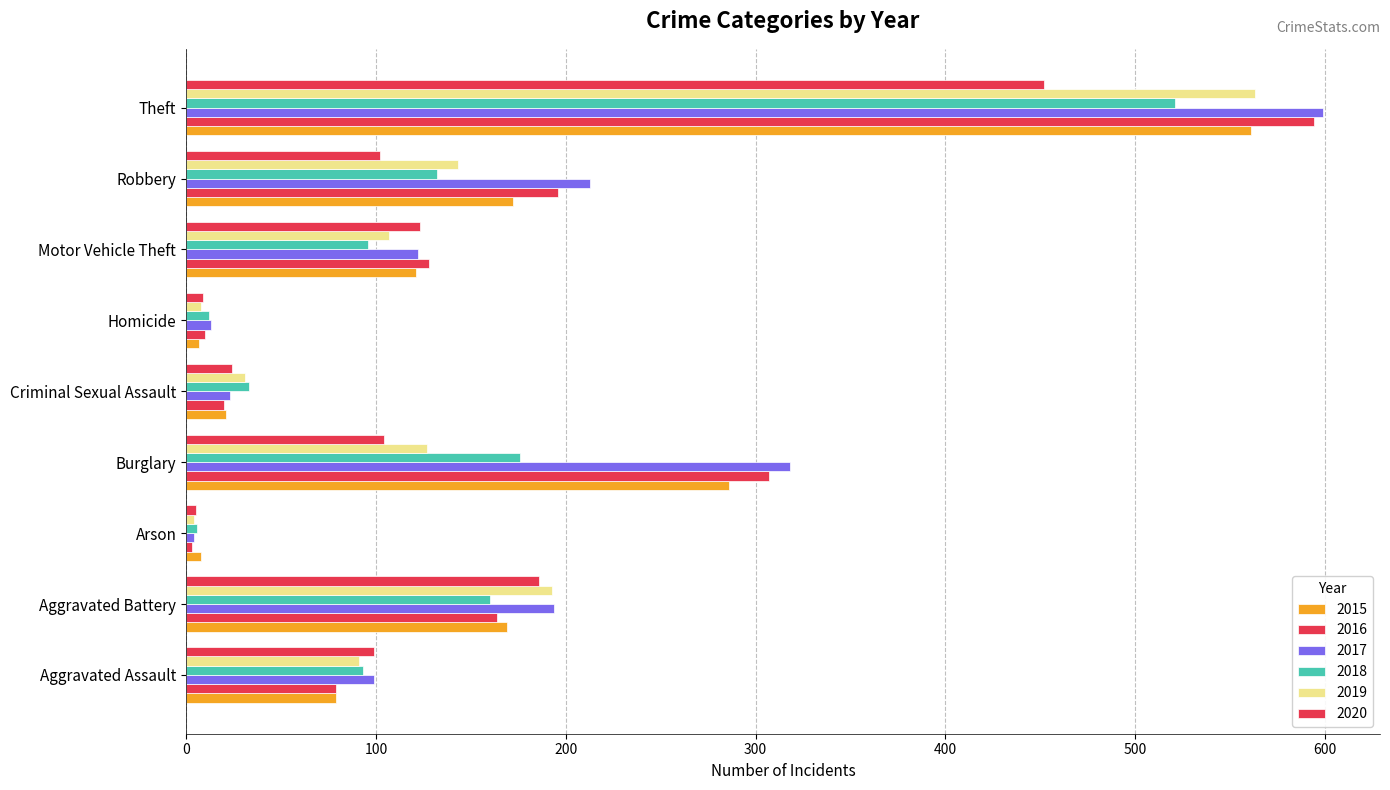

How many categories are shown in the chart?

9